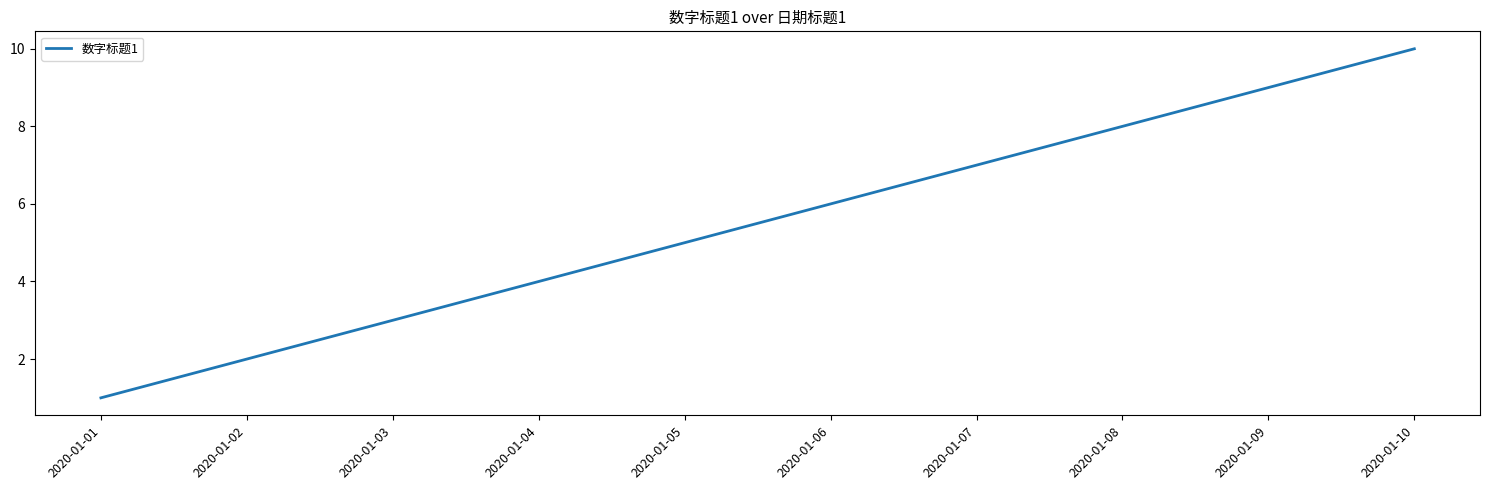

Is this an area chart (filled region under the line)?

No